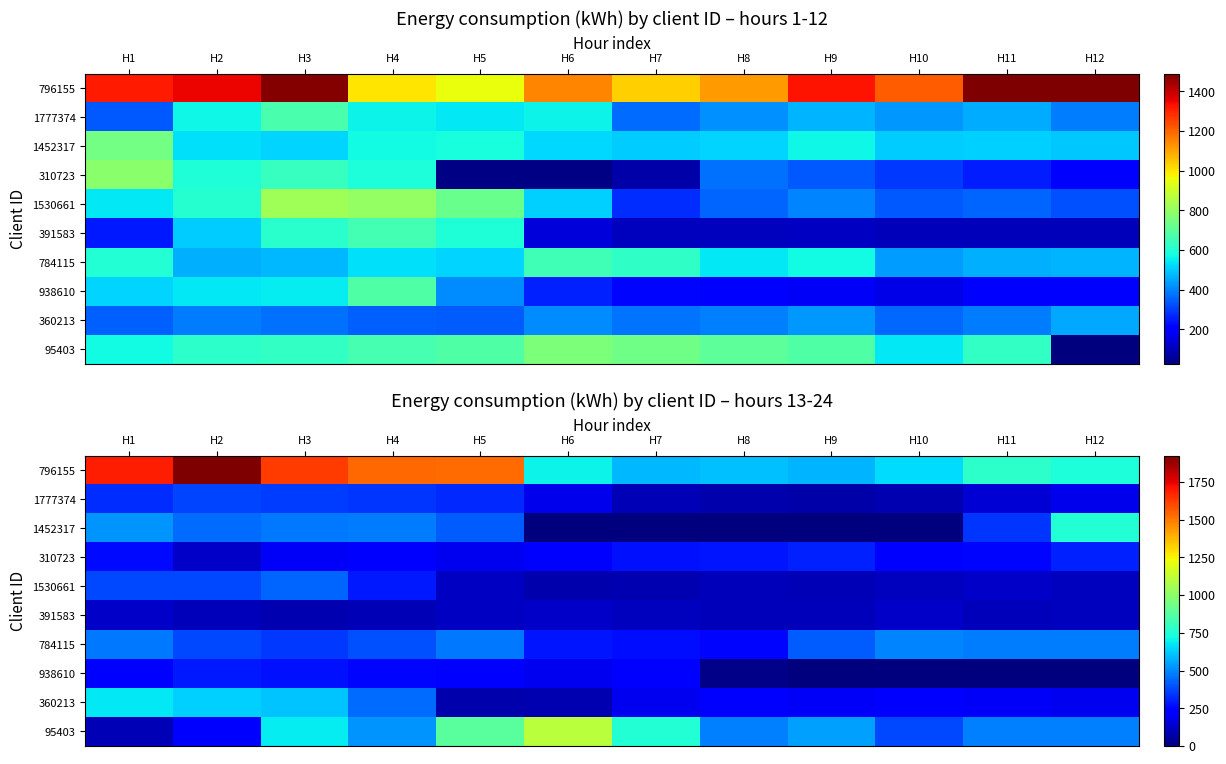

Is the value of 391583 at H4 greater than the value of 360213 at H9?

No